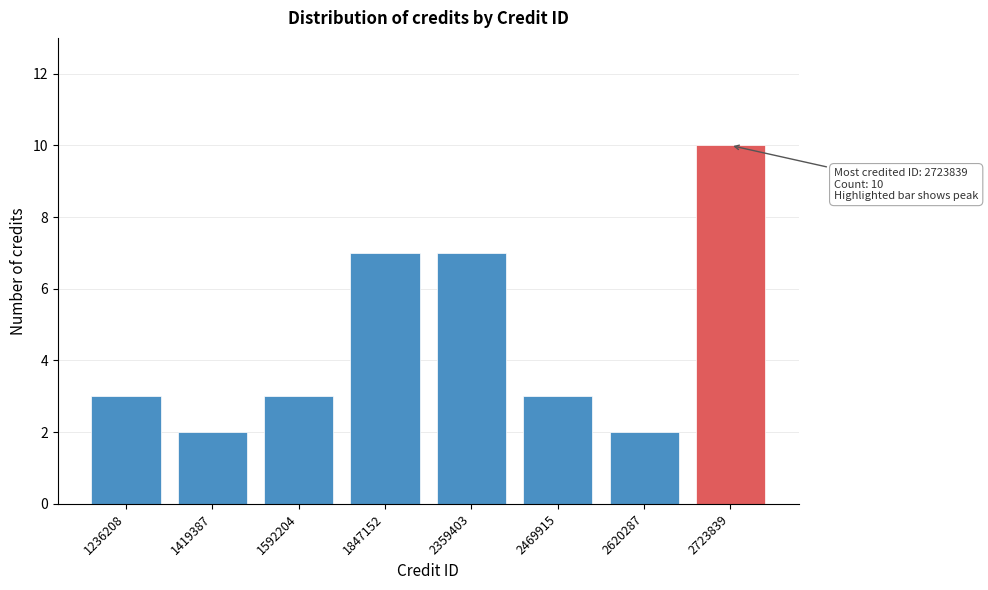

Reading left to right, transcribe all the data shown in this chart.

1236208=3	1419387=2	1592204=3	1847152=7	2359403=7	2469915=3	2620287=2	2723839=10